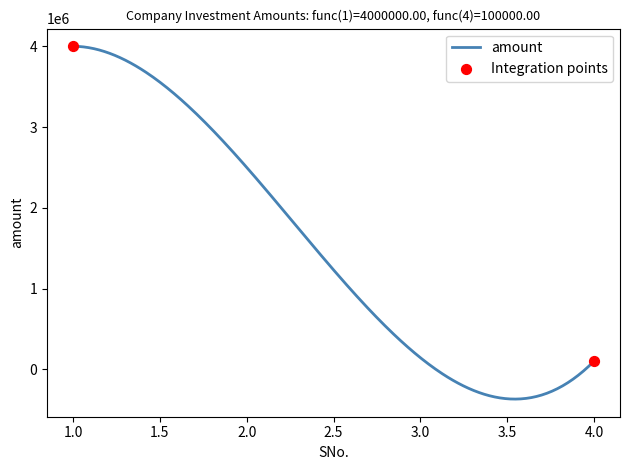

What is the difference between the maximum and minimum values?

4368893.7